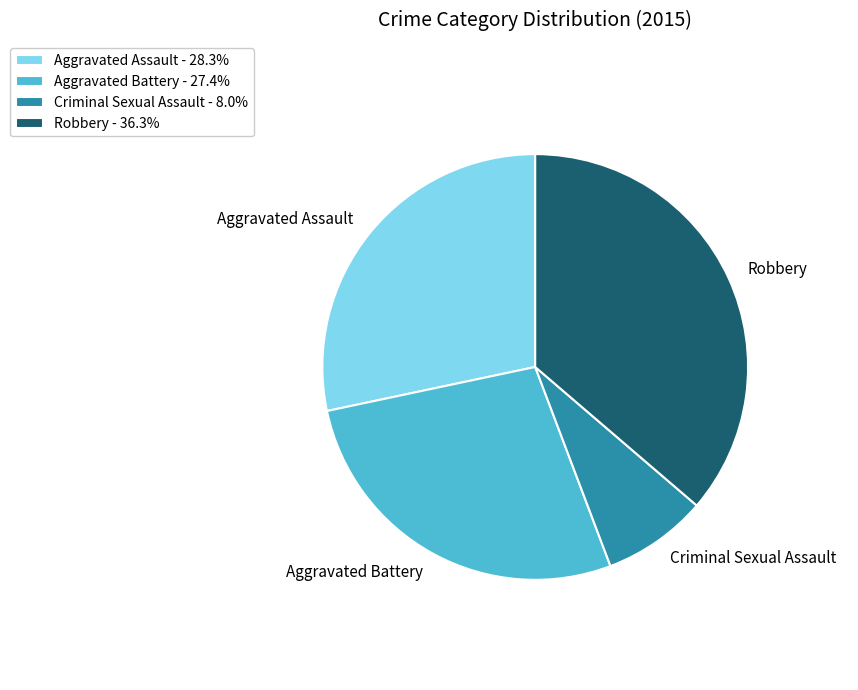

True or false: Aggravated Assault accounts for 28% of the total.

True